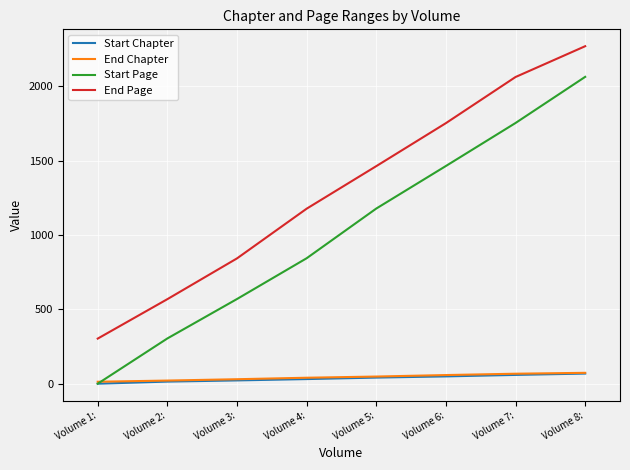

Where is End Page nearest to the value 1286?

Volume 4: